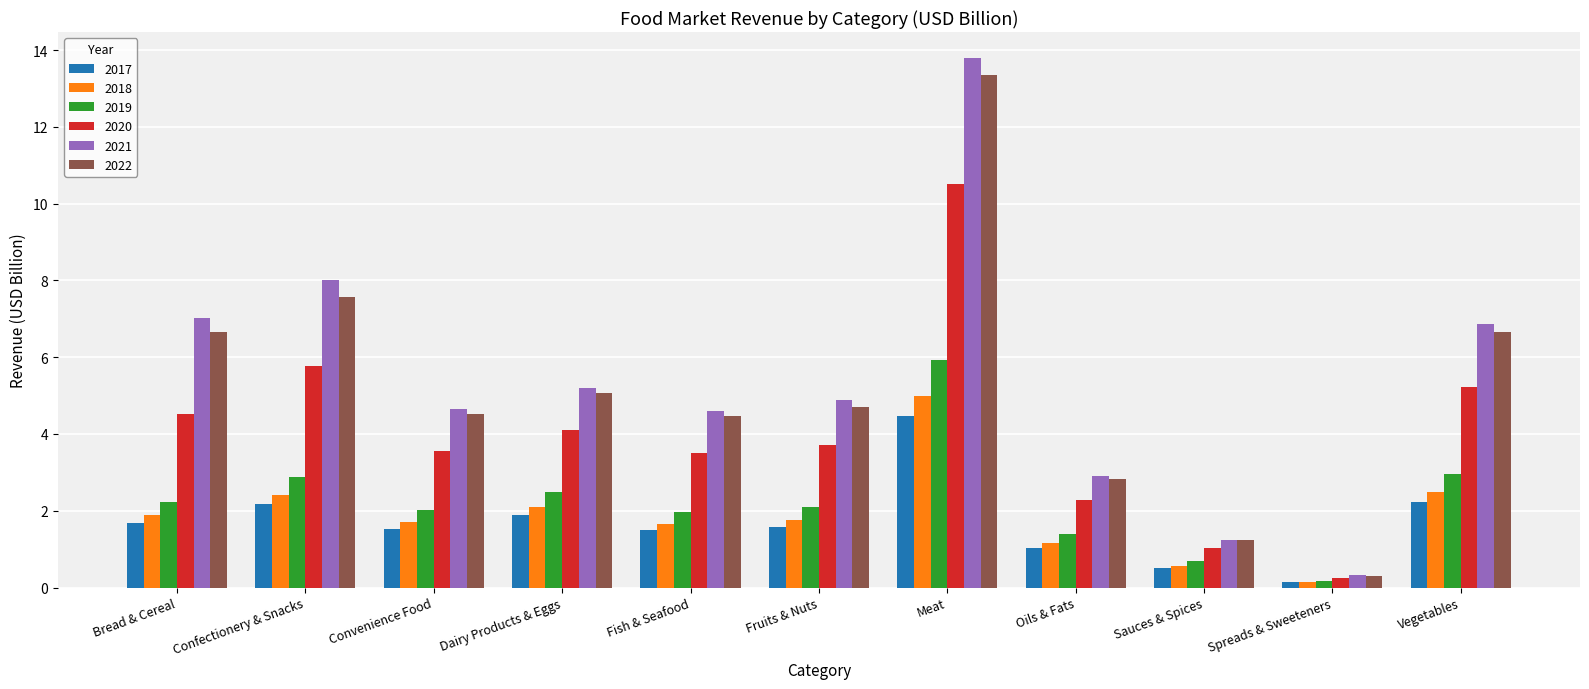

Which series changed the most between Meat and Sauces & Spices?

2021